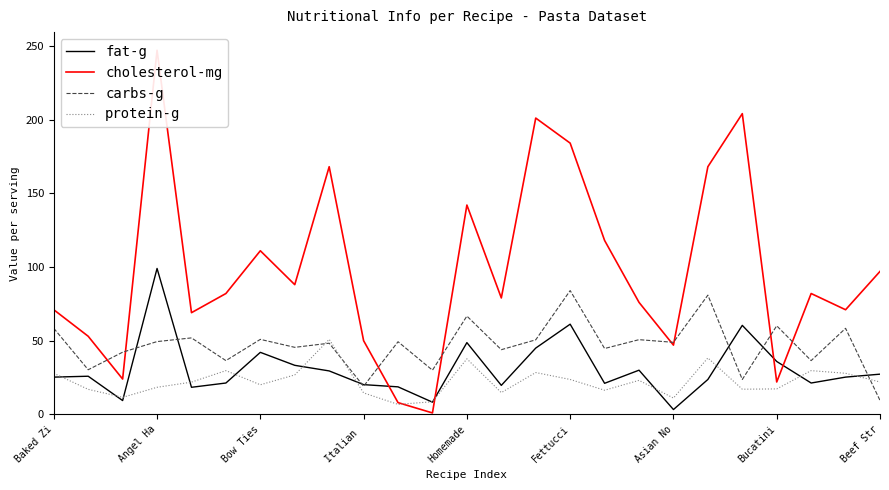

What is the difference between the second highest and second lowest values in the protein-g series?

29.7